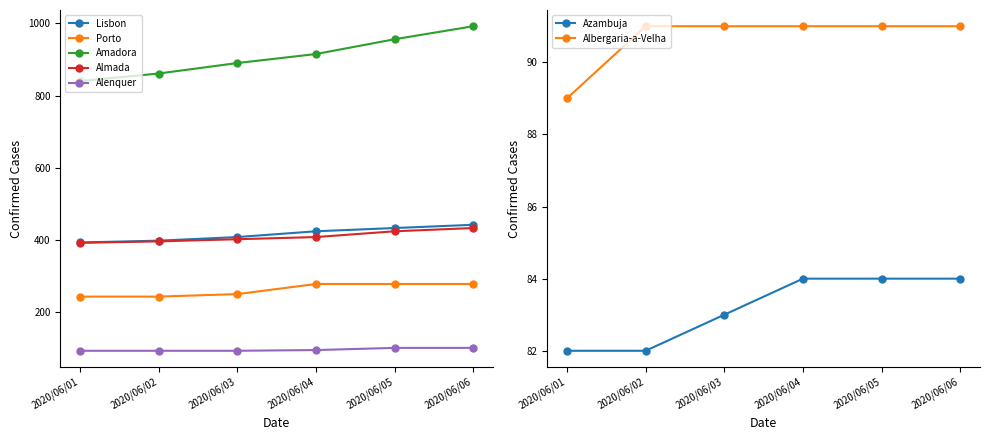

True or false: Alenquer and Porto intersect in this chart.

False